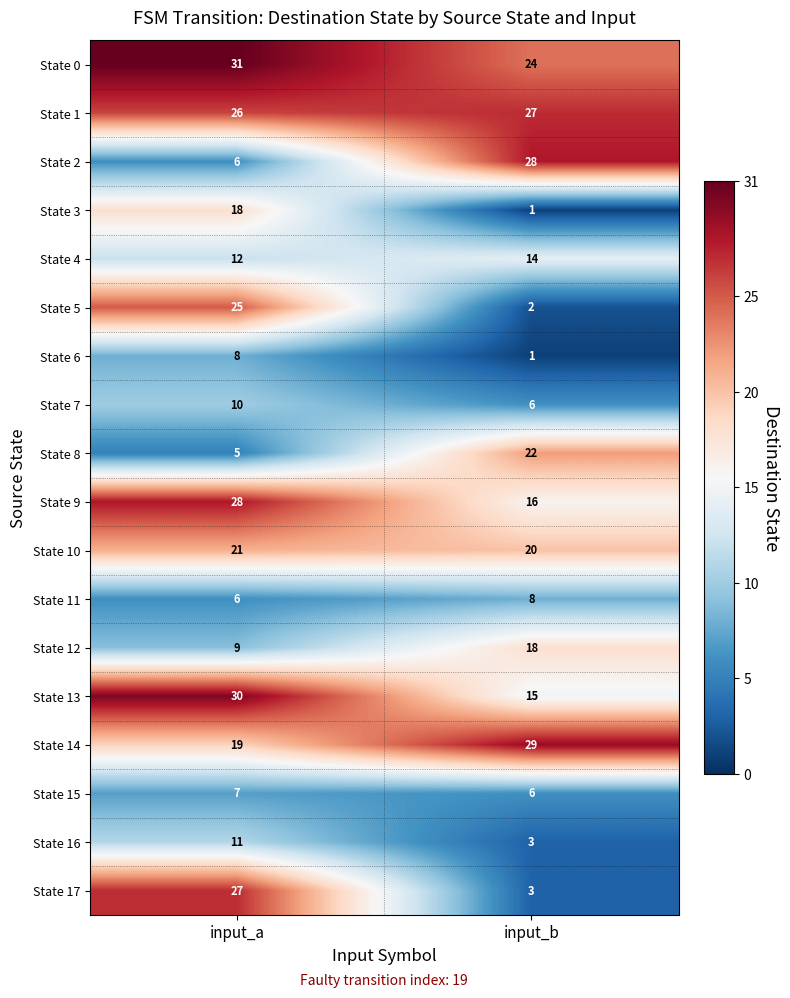

Which label corresponds to the largest value in the chart?

input_a